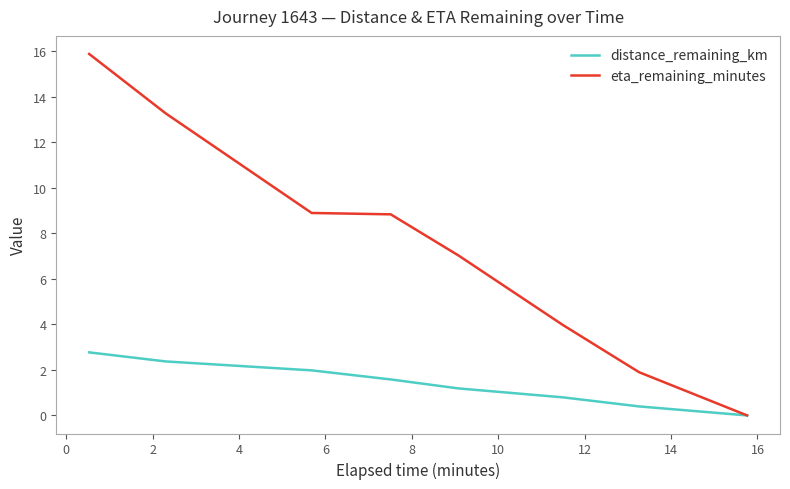

What is the maximum value for eta_remaining_minutes?

15.9